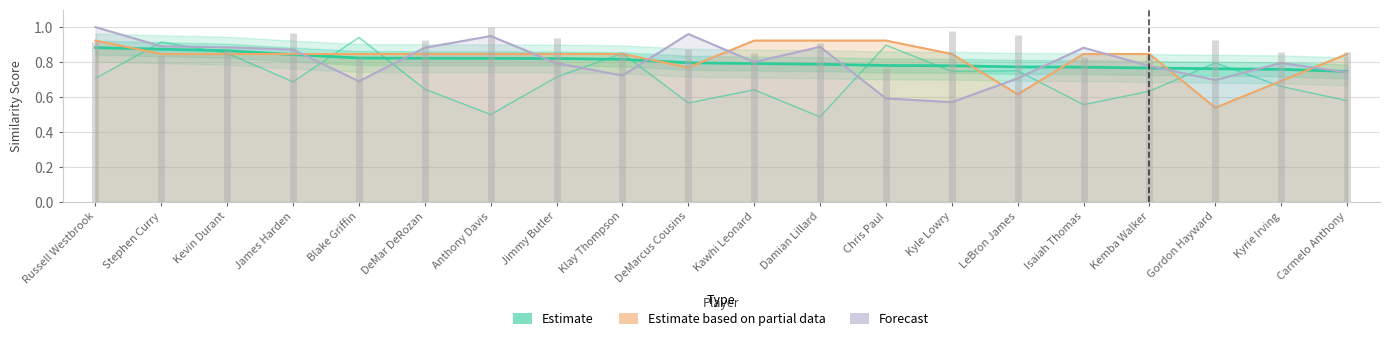

What is the minimum value for Estimate?

0.7